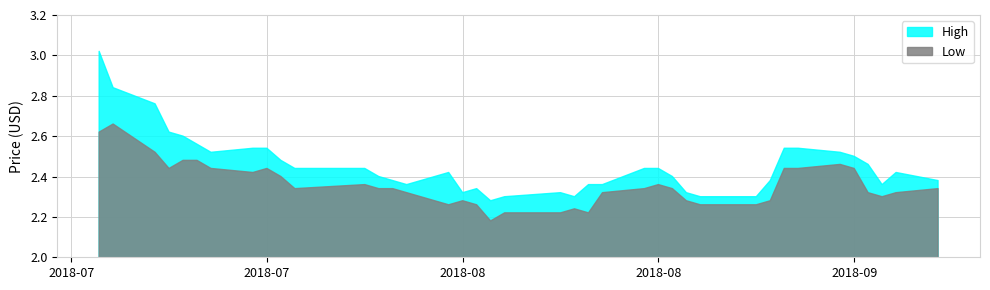

What is the average value of the Low series?

2.4